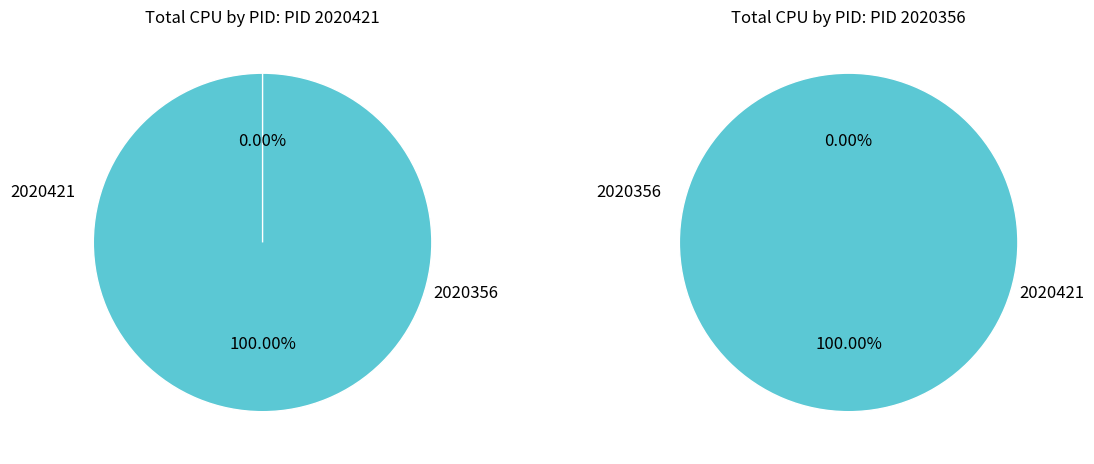

What is the total percentage of 2020421 and 2020356?

100.0%